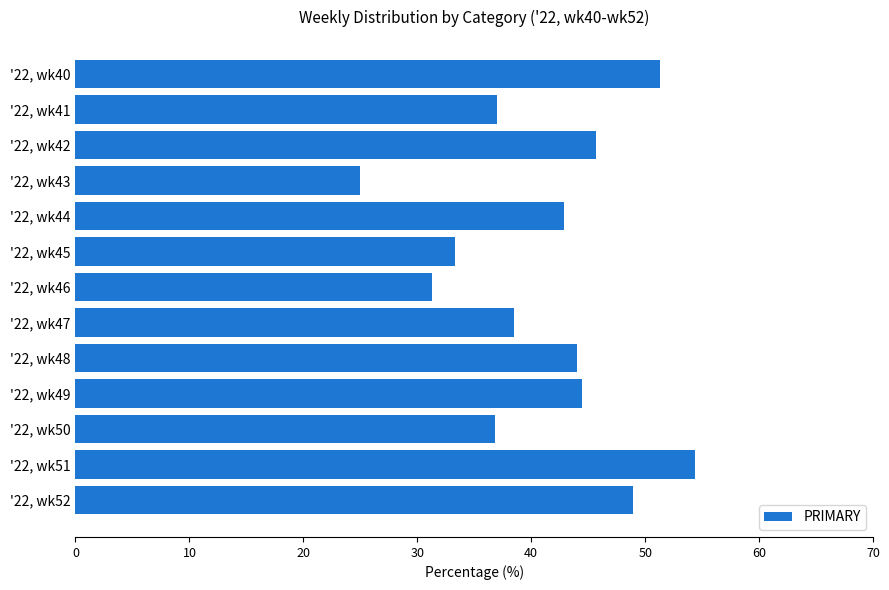

At which category does the chart reach its minimum across all series?

'22, wk43